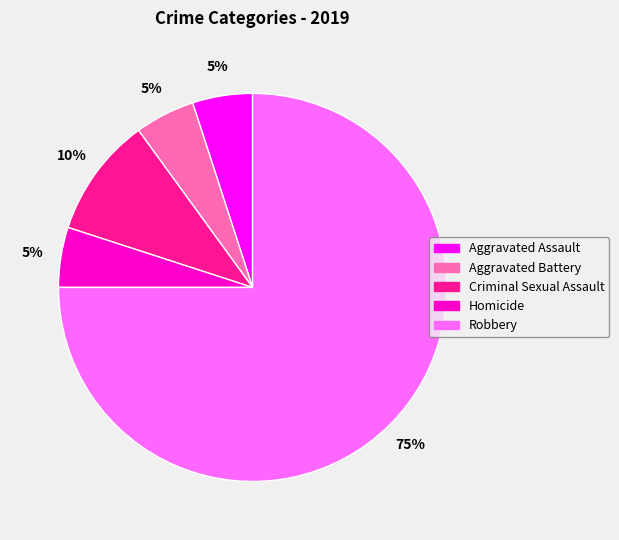

The Aggravated Battery slice represents 10% of the pie. True or false?

False